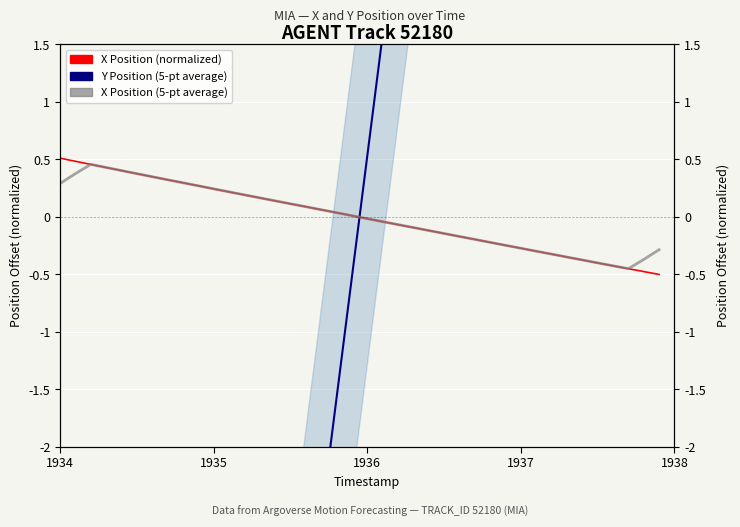

Reading left to right, what are all the values shown in this chart?

Y Position (5-pt average): -11.7	-15.1	-18.4	-17.3	-16.3	-15.2	-14.2	-13.1	-12.1	-11.0	-10.0	-8.9	-7.9	-6.8	-5.8	-4.7	-3.7	-2.6	-1.6	-0.5	0.5	1.6	2.6	3.7	4.7	5.8	6.8	7.9	8.9	10.0	11.0	12.1	13.1	14.2	15.2	16.3	17.3	18.4	15.1	11.7
X Position (normalized): 0.5	0.5	0.5	0.4	0.4	0.4	0.4	0.3	0.3	0.3	0.2	0.2	0.2	0.2	0.1	0.1	0.1	0.1	0.0	0.0	-0.0	-0.0	-0.1	-0.1	-0.1	-0.1	-0.2	-0.2	-0.2	-0.2	-0.3	-0.3	-0.3	-0.3	-0.4	-0.4	-0.4	-0.4	-0.5	-0.5
X Position (5-pt average): 0.3	0.4	0.5	0.4	0.4	0.4	0.3	0.3	0.3	0.3	0.2	0.2	0.2	0.2	0.1	0.1	0.1	0.1	0.0	0.0	-0.0	-0.0	-0.1	-0.1	-0.1	-0.1	-0.2	-0.2	-0.2	-0.2	-0.3	-0.3	-0.3	-0.3	-0.4	-0.4	-0.4	-0.4	-0.4	-0.3